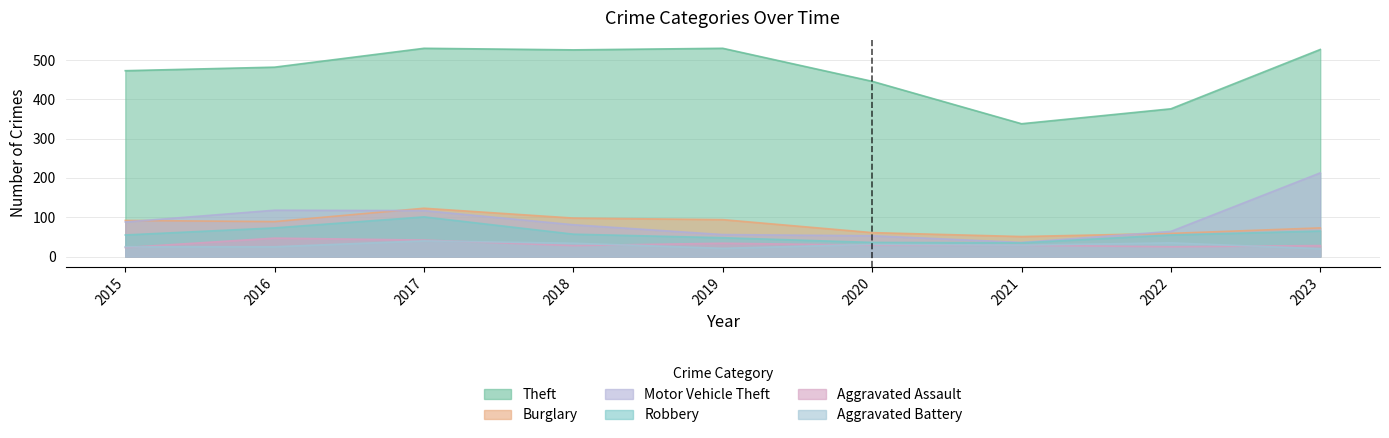

In Robbery, how many points are lower than both neighbors (excluding endpoints)?

1